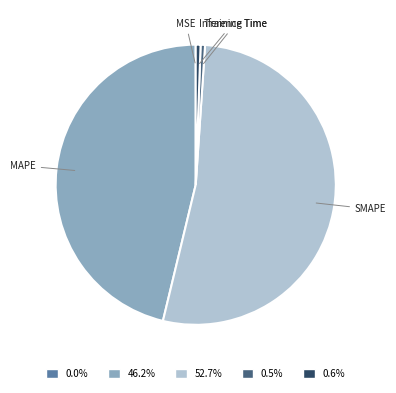

What is the largest slice in the pie chart?

SMAPE